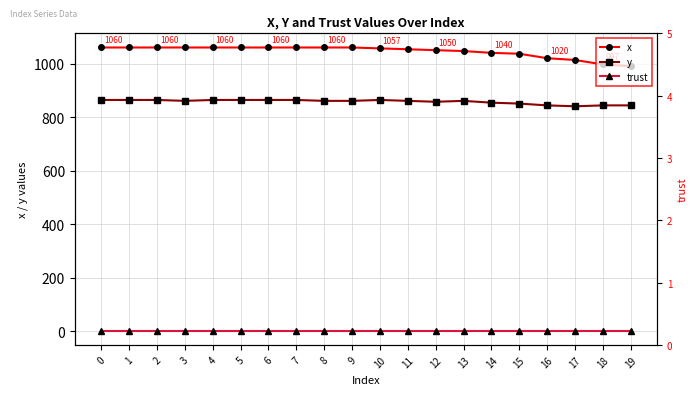

Is this an area chart (filled region under the line)?

No